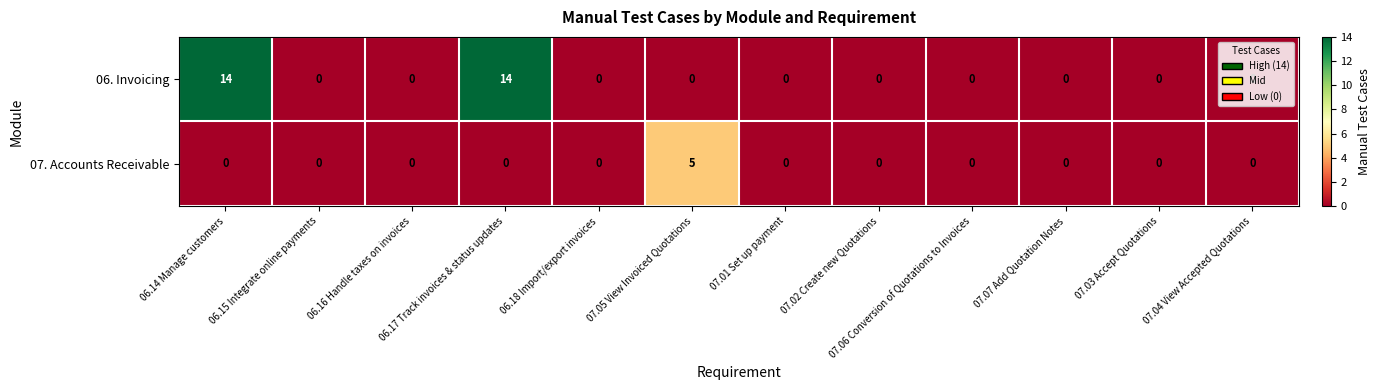

Rank the series by their average value, from highest to lowest.

06. Invoicing, 07. Accounts Receivable